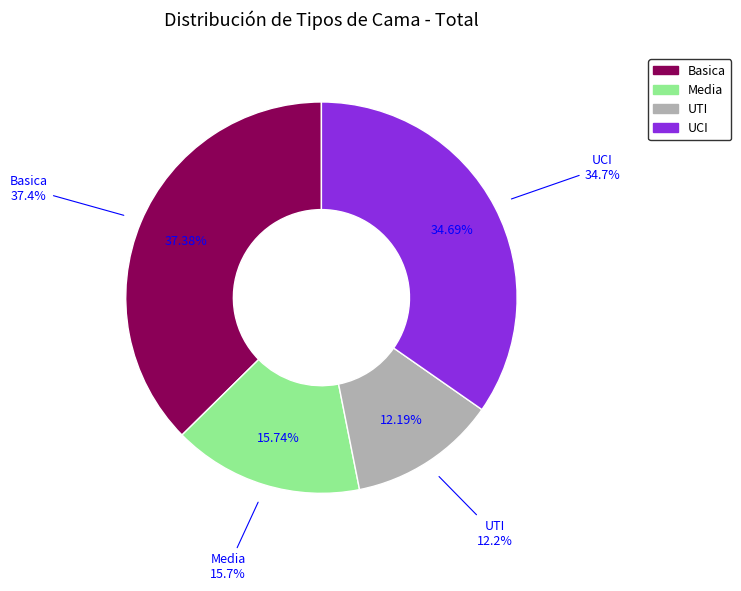

How many slices are in this pie chart?

4